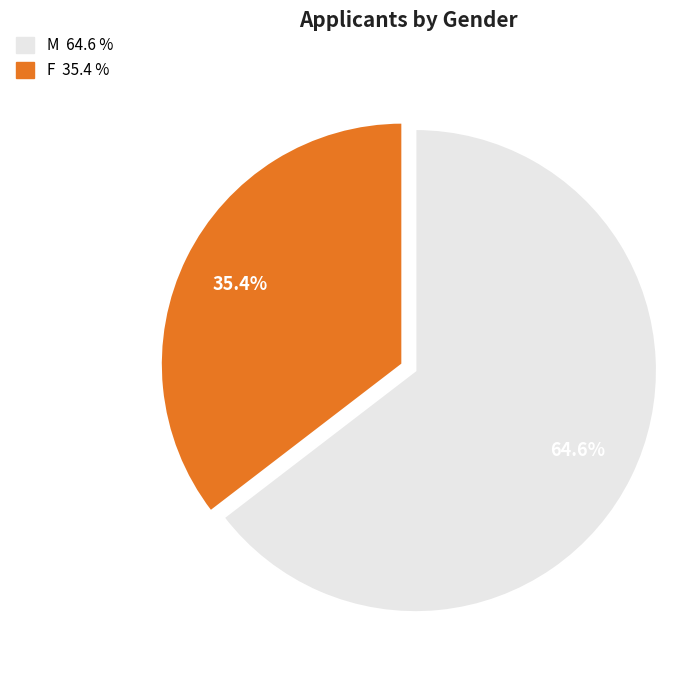

What is the majority slice?

M